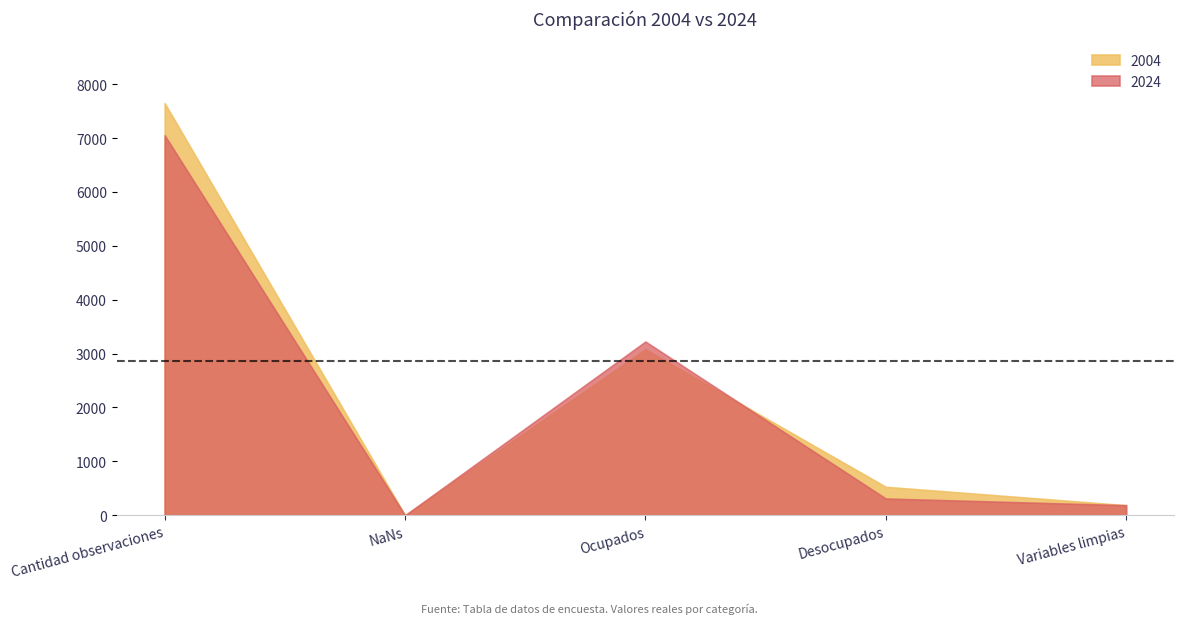

Does the chart display data point markers on the line(s)?

No